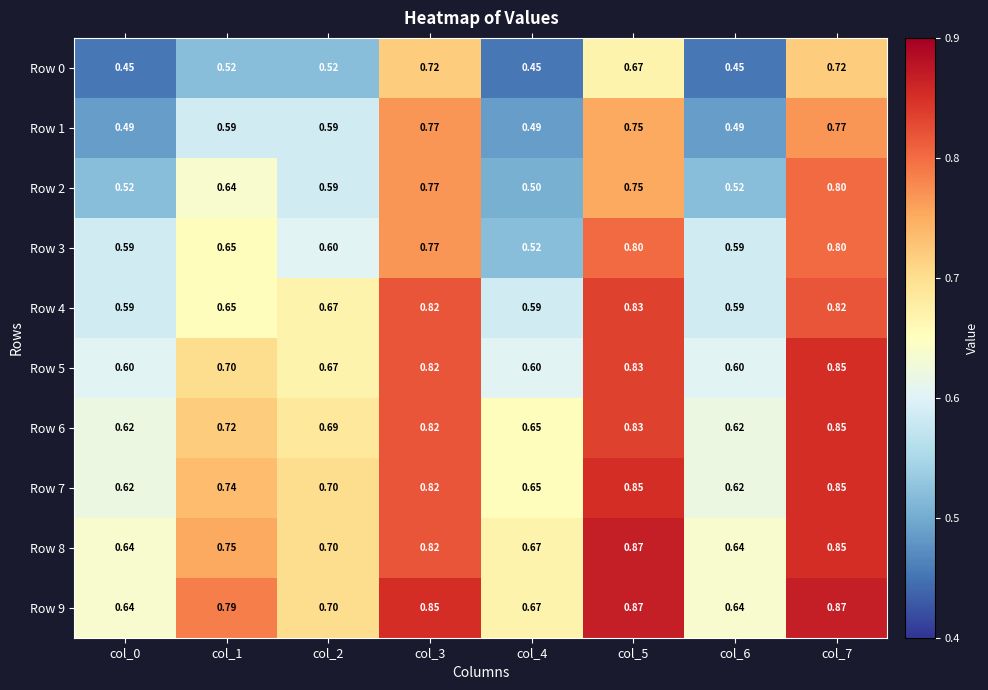

How many distinct data groups are displayed?

10